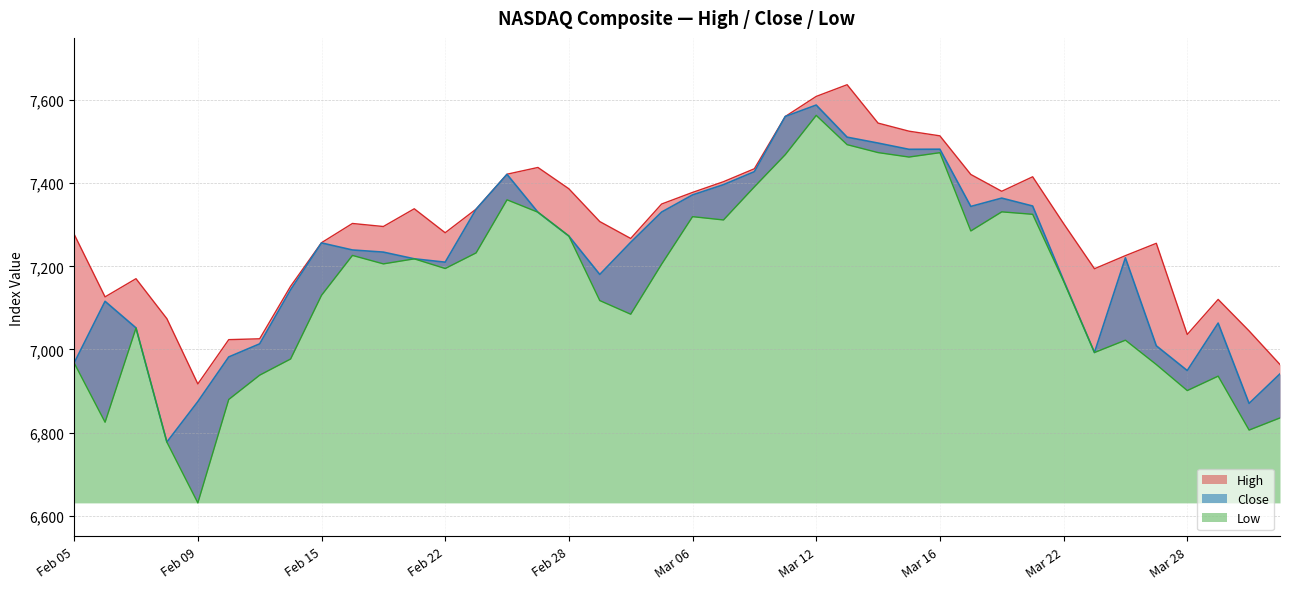

Read the Close value at 2018-03-20.

7364.3